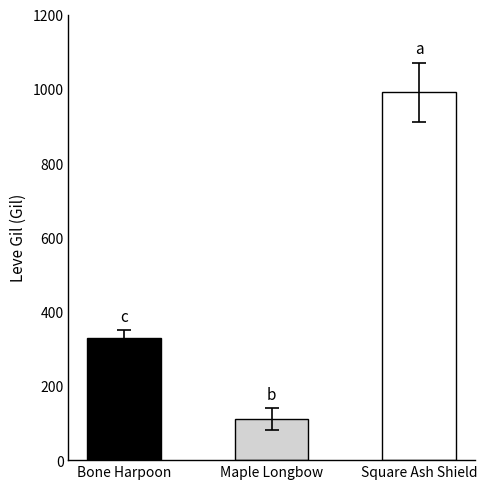

Reading right to left, what are all the values shown in this chart?

Square Ash Shield=990	Maple Longbow=110	Bone Harpoon=330